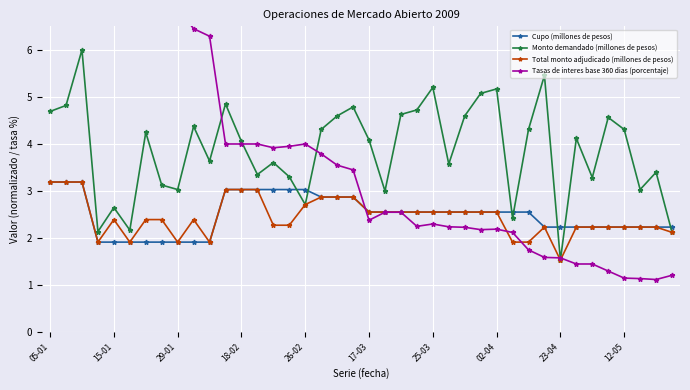

What is the maximum value for Monto demandado (millones de pesos)?

6.0